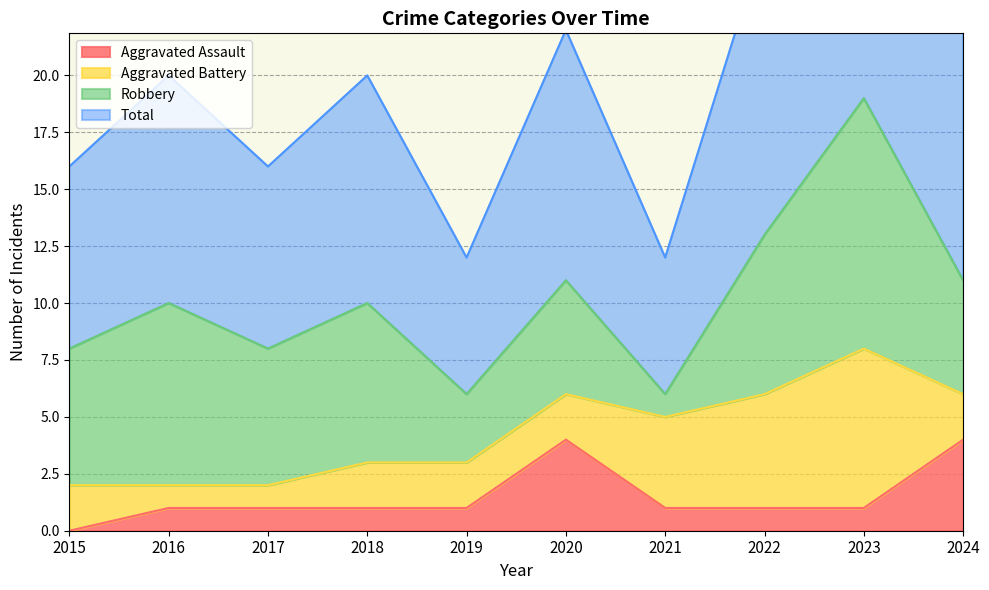

The value of Total at 2017 is 16. True or false?

True